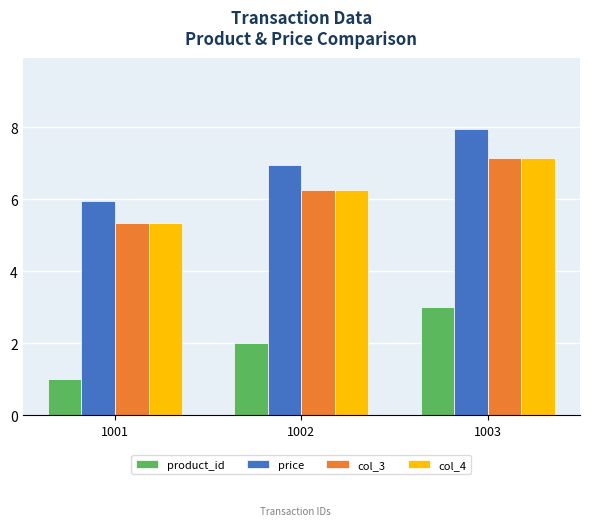

Is the value of col_3 at 1003 greater than the value of product_id at 1001?

Yes